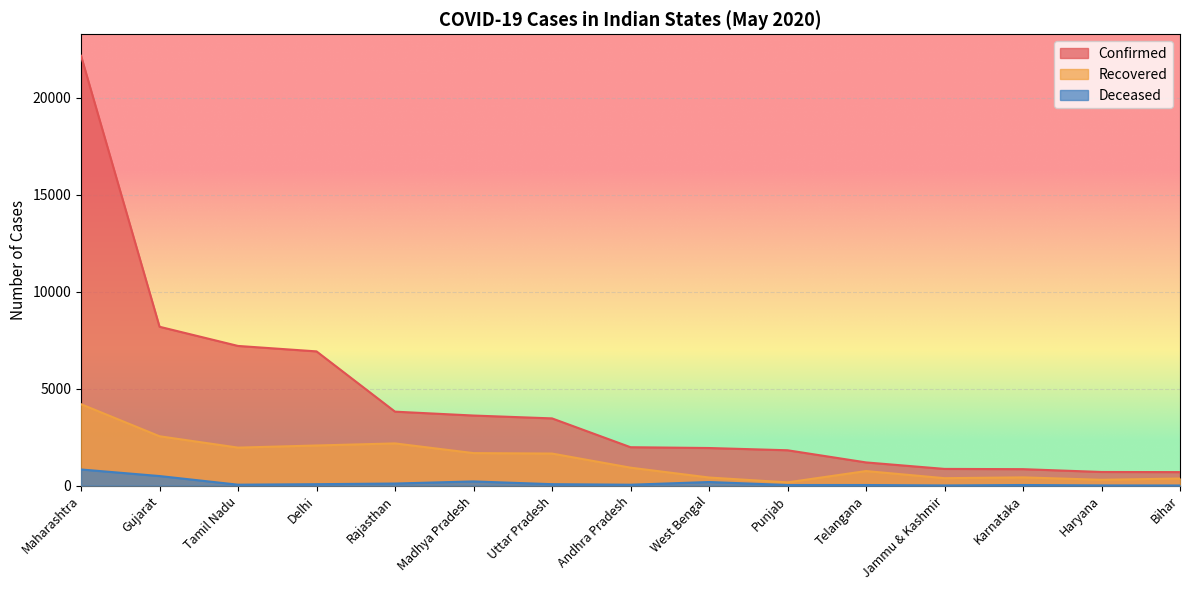

What is the average value of the Recovered series?

1334